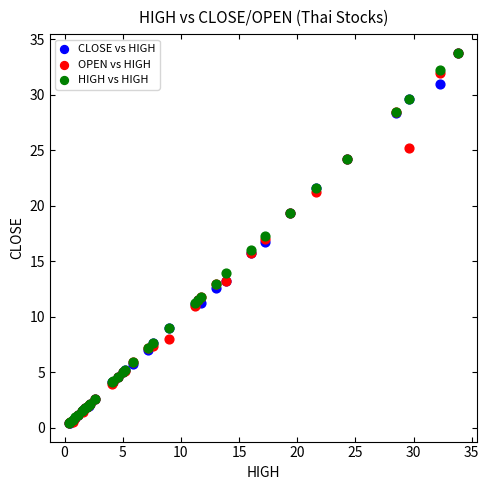

What are all the series names shown in the legend?

CLOSE vs HIGH, OPEN vs HIGH, HIGH vs HIGH